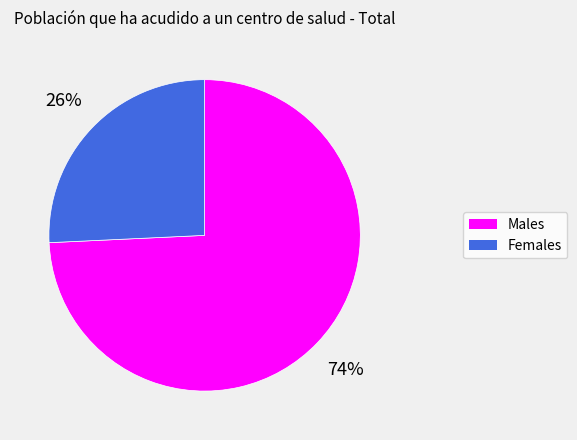

Count the number of slices in the pie.

2